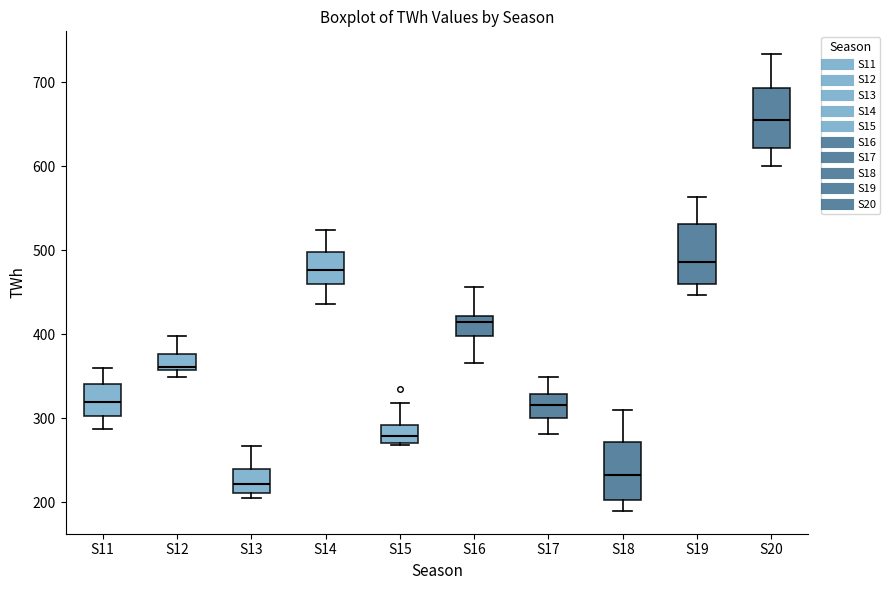

Reading left to right, transcribe this box plot: for each box, give where its median line is, the range the box spans, and where its two whiskers end, as read against the y-axis. The values are not printed on the chart, so give them approximately, as read against the axis.

S11: median 320, box 300 to 340, whiskers 290 to 360
S12: median 360 (just above the box's lower edge), box 360 to 380, whiskers 350 to 400
S13: median 220, box 210 to 240, whiskers 210 (just below the box's lower edge) to 270
S14: median 480, box 460 to 500, whiskers 440 to 520
S15: median 280, box 270 to 290, whiskers 270 to 320
S16: median 410, box 400 to 420, whiskers 370 to 460
S17: median 320, box 300 to 330, whiskers 280 to 350
S18: median 230, box 200 to 270, whiskers 190 to 310
S19: median 490, box 460 to 530, whiskers 450 to 560
S20: median 660, box 620 to 690, whiskers 600 to 730